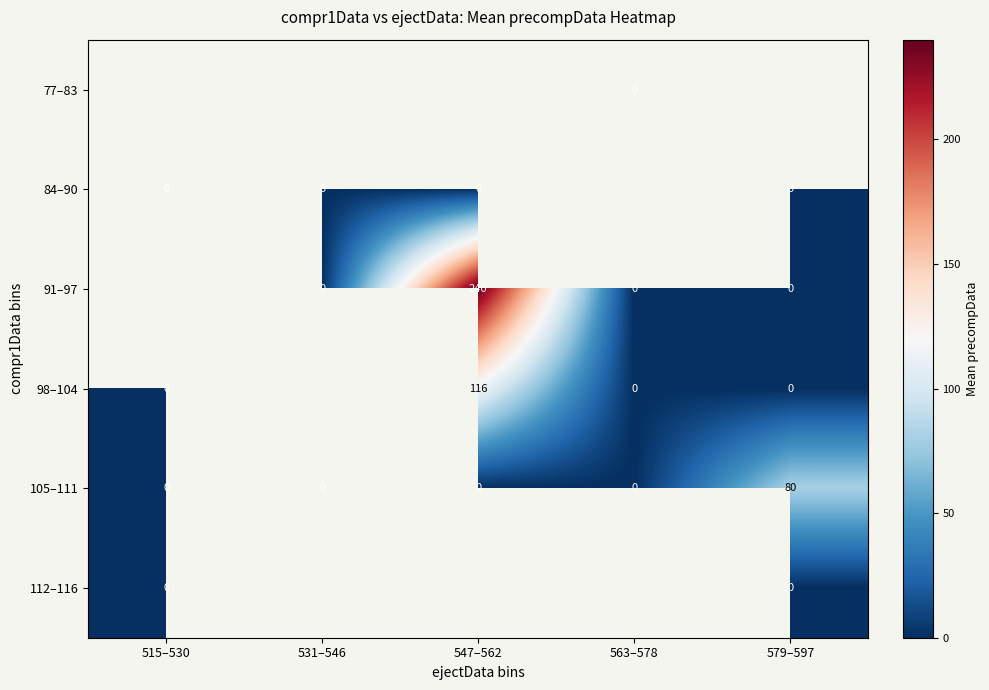

Count the number of data series in this chart.

6